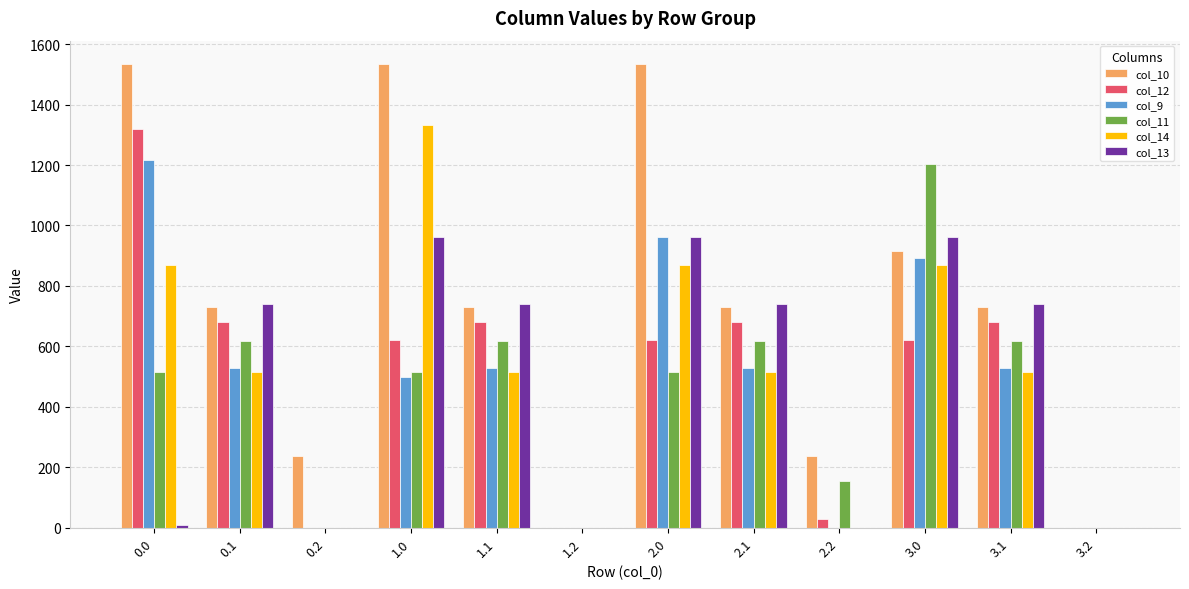

How many groups of bars are there?

12